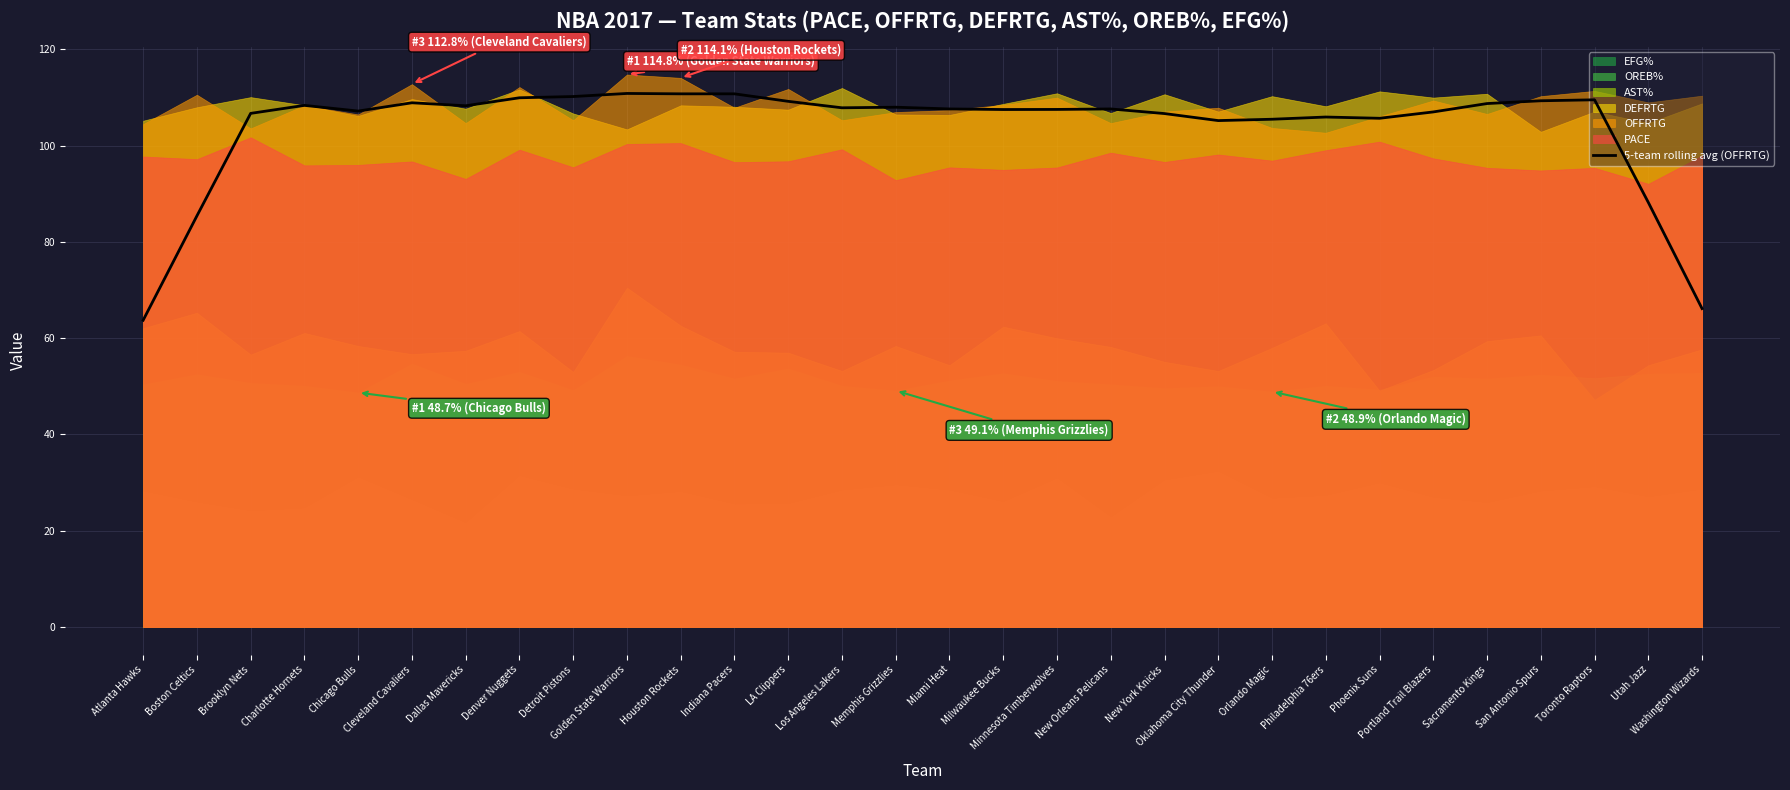

How many data points are less than 107?

10